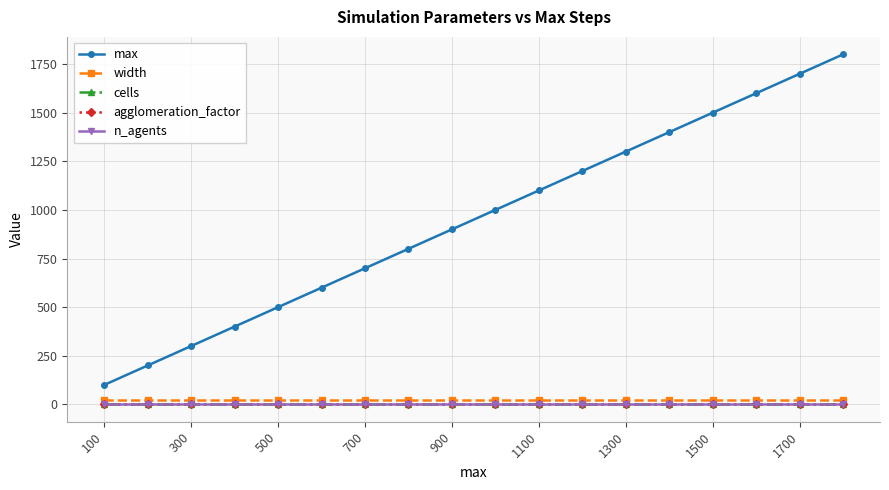

True or false: width and max intersect in this chart.

False